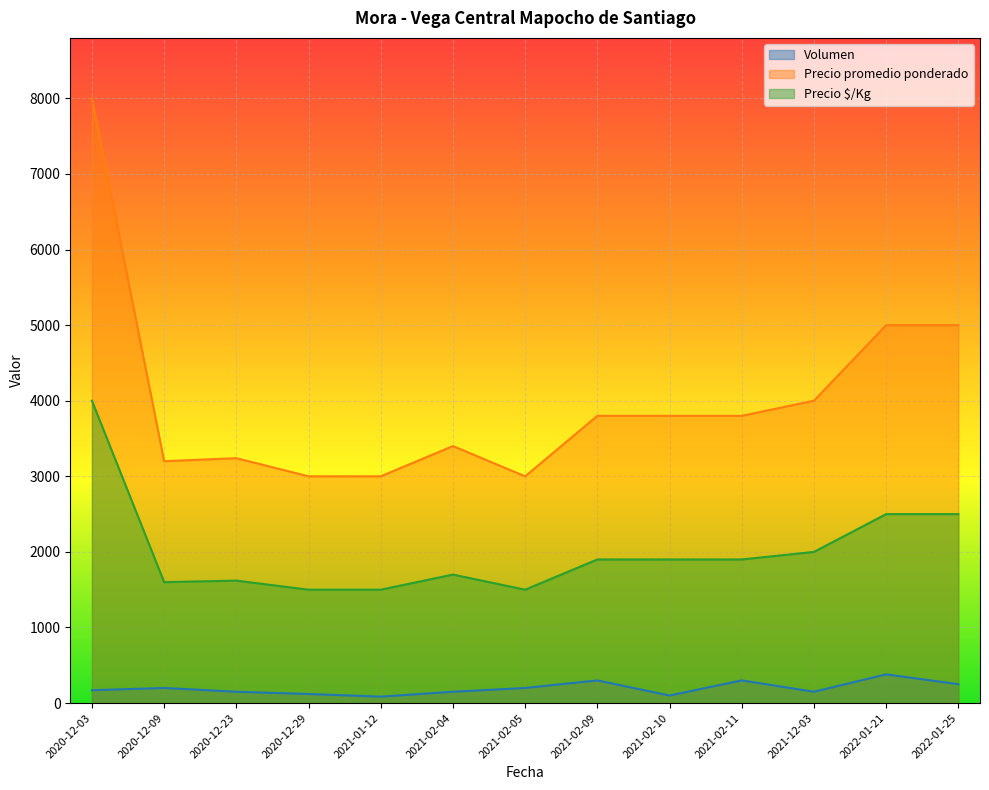

What position from the right is 2021-02-04?

8